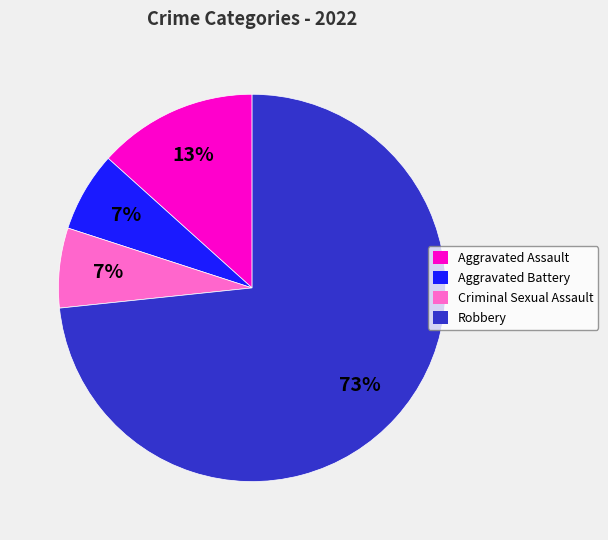

To the nearest percent, what percentage of the pie is Aggravated Battery?

7%